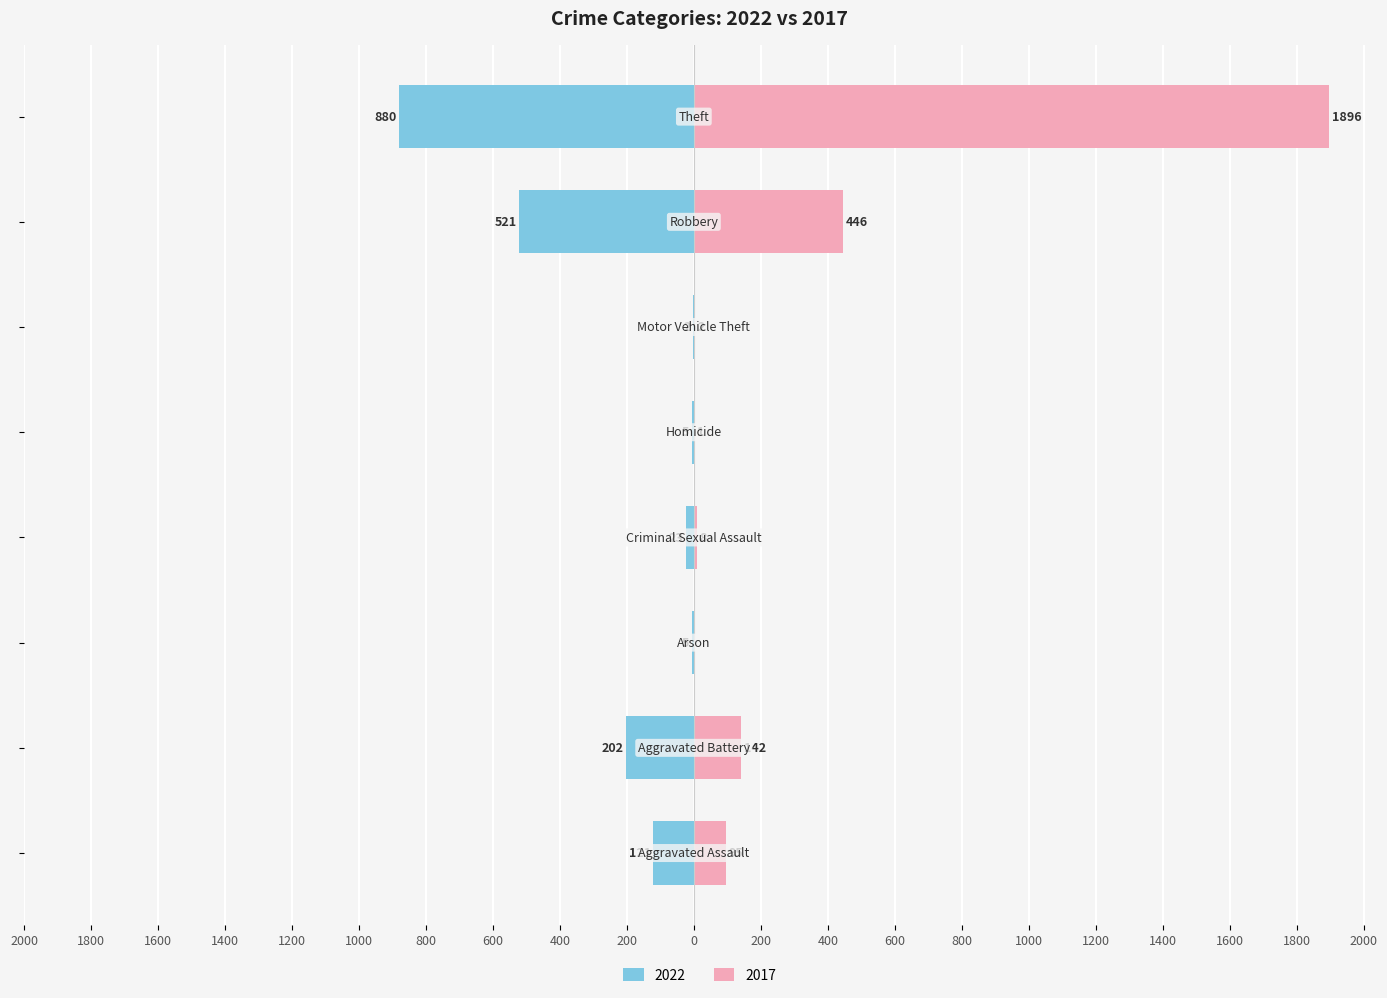

Is it true that 2022 equals 2 at Arson?

False